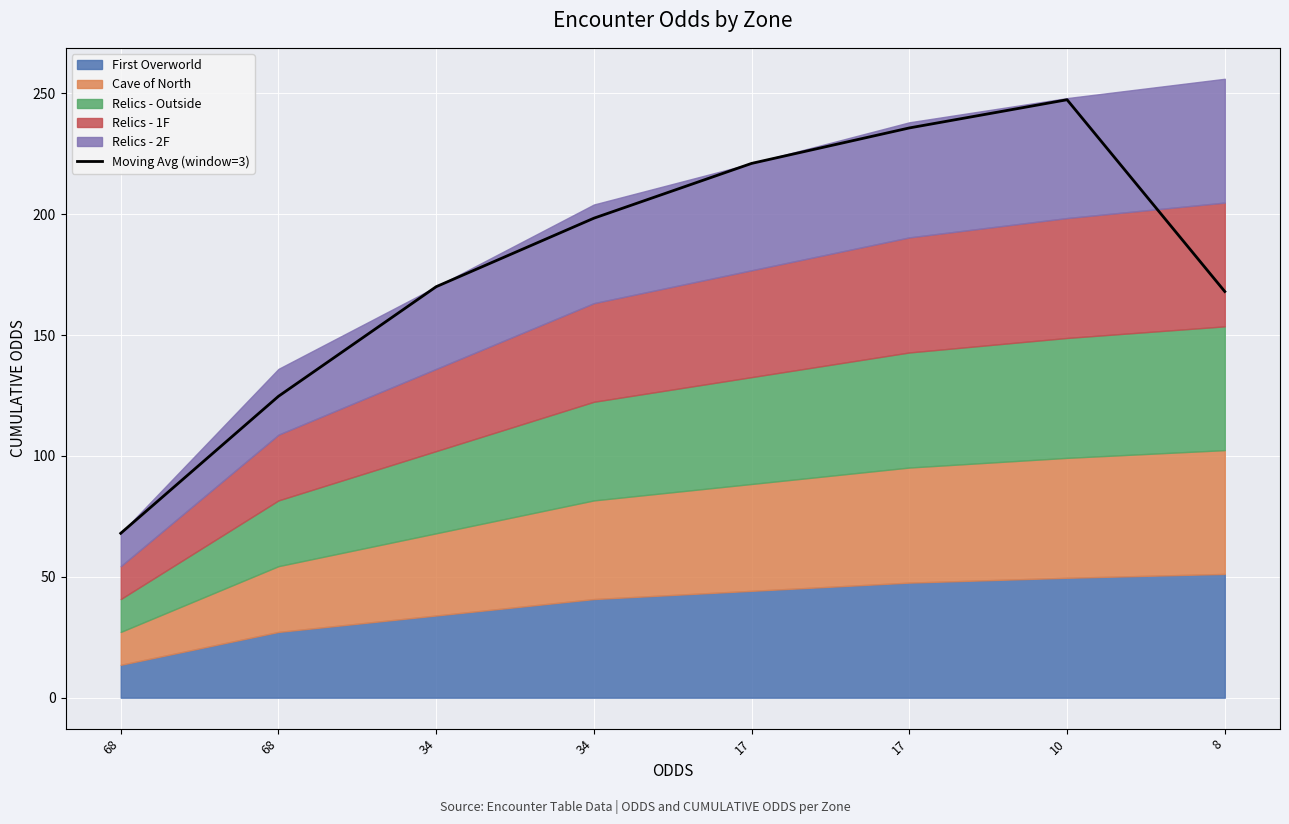

Where does the data first go above 198?

34